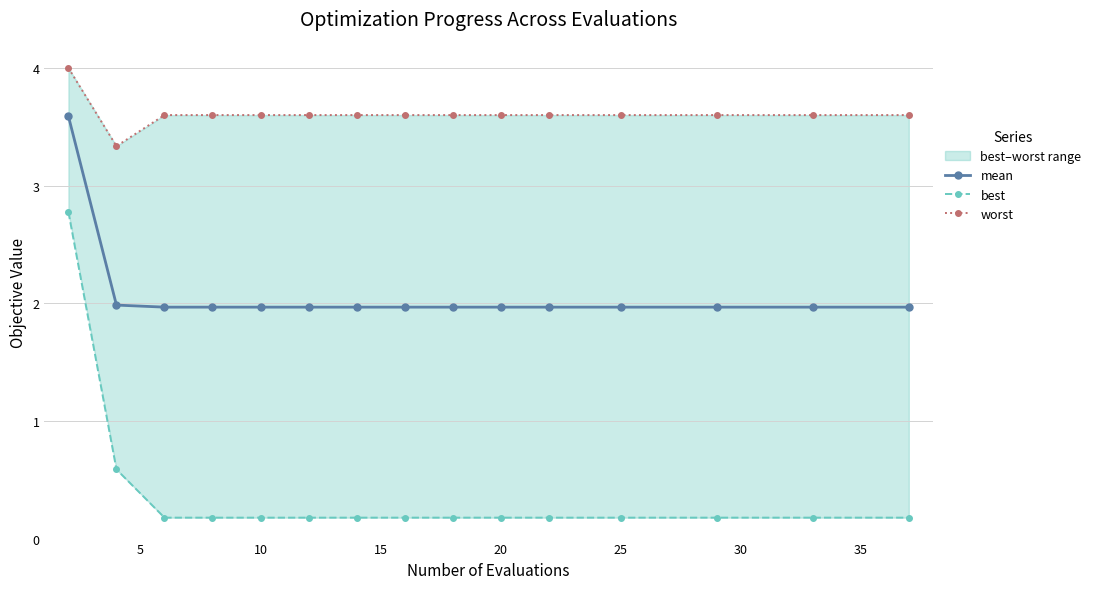

Rank the series by their average value, from highest to lowest.

worst, mean, best